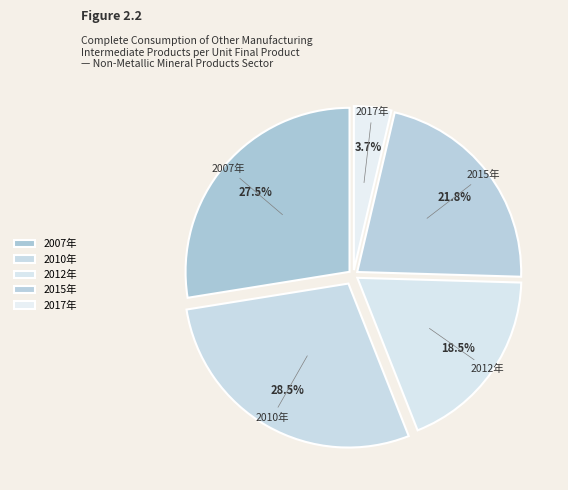

Is it true that 2012年 is 29% of the pie?

False